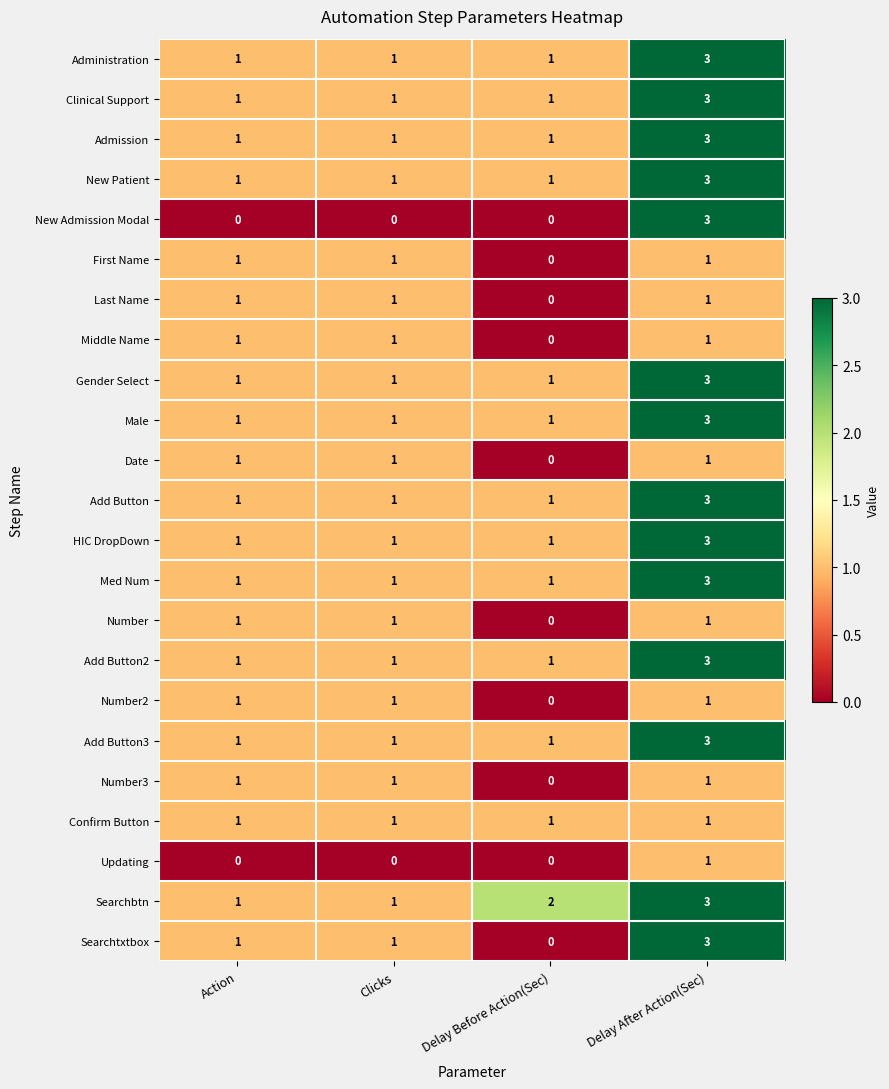

What is the difference between the highest and lowest values at Delay After Action(Sec)?

2